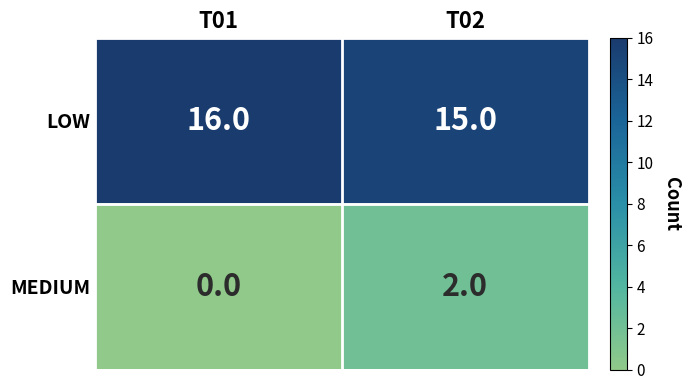

How many data points in MEDIUM are less than 2?

1